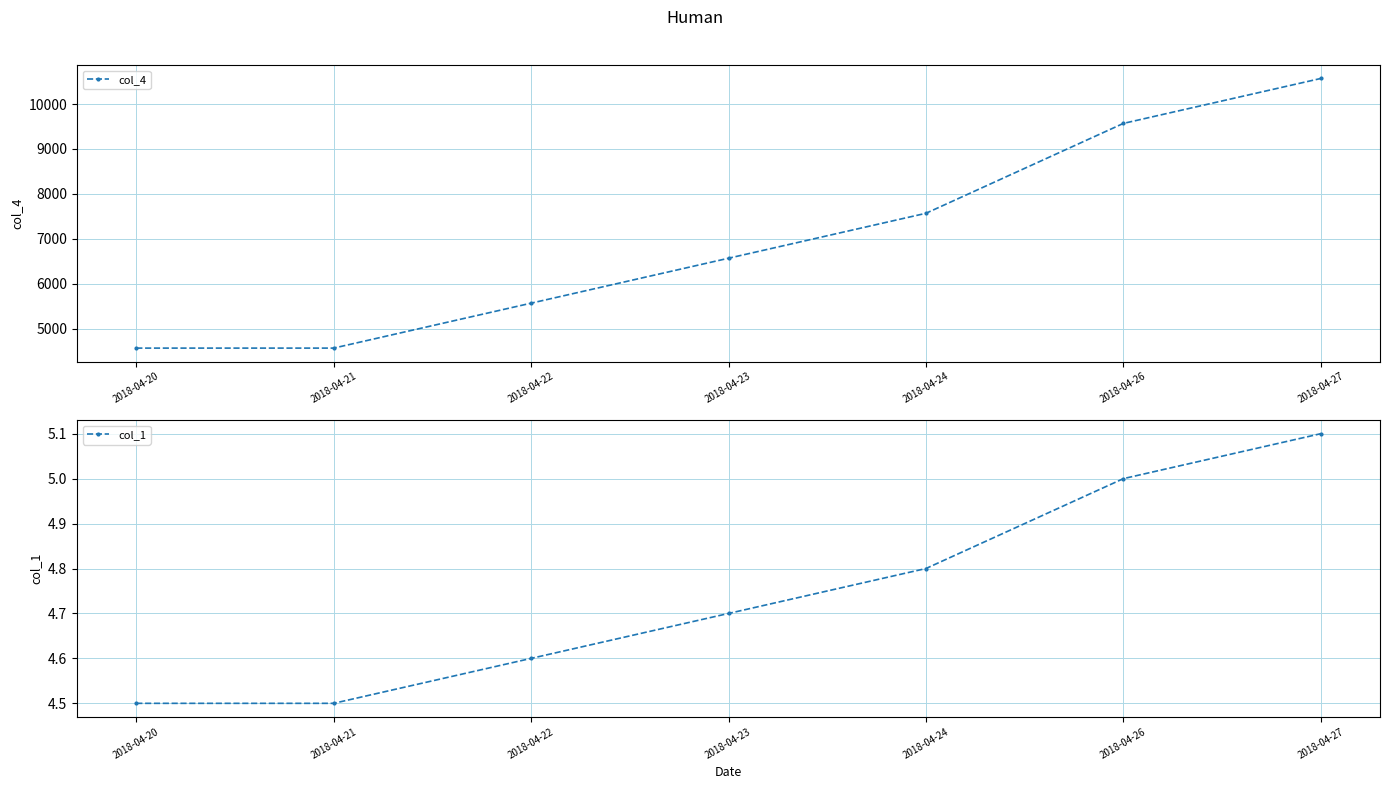

What is the total value across all series at 2018-04-21?

4572.4